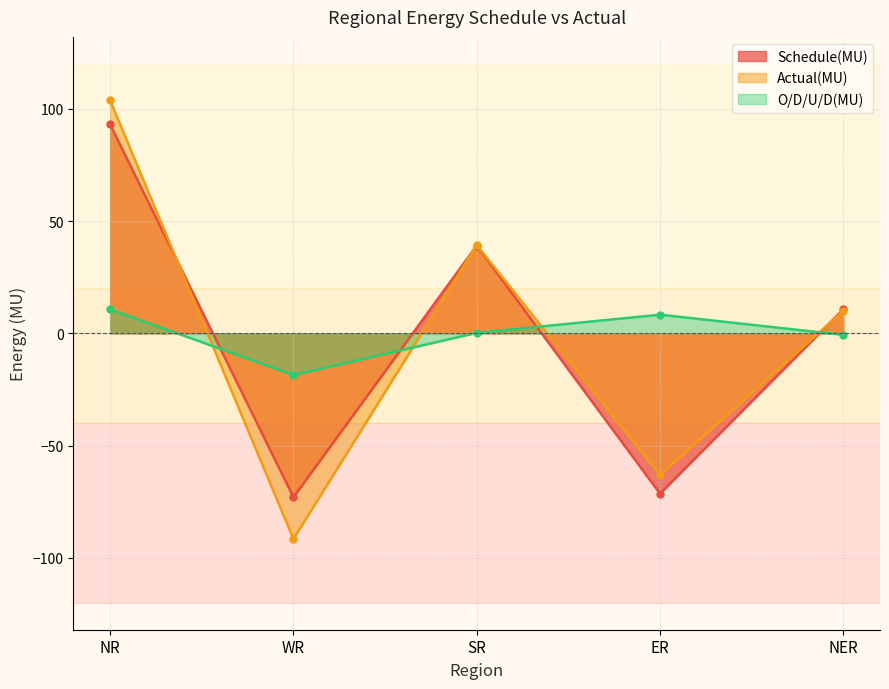

Between NR and ER, which series saw the biggest shift?

Actual(MU)